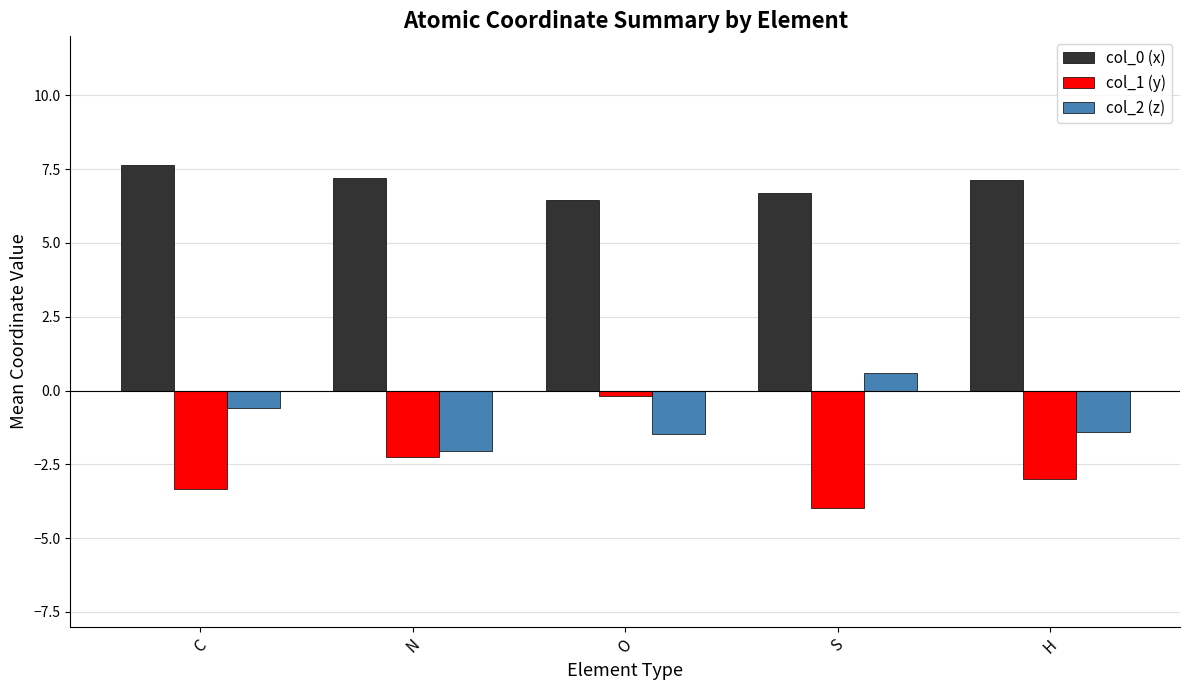

The col_0 (x) series shows 9.4 at S. True or false?

False